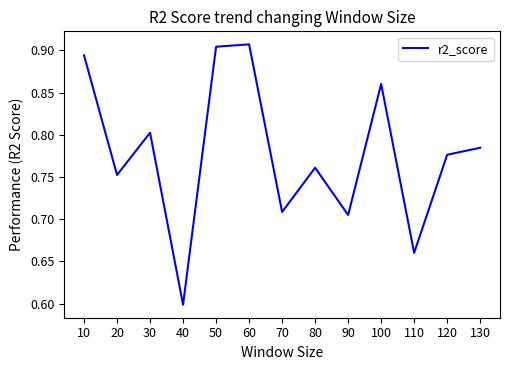

What is the minimum value shown in the chart?

0.6